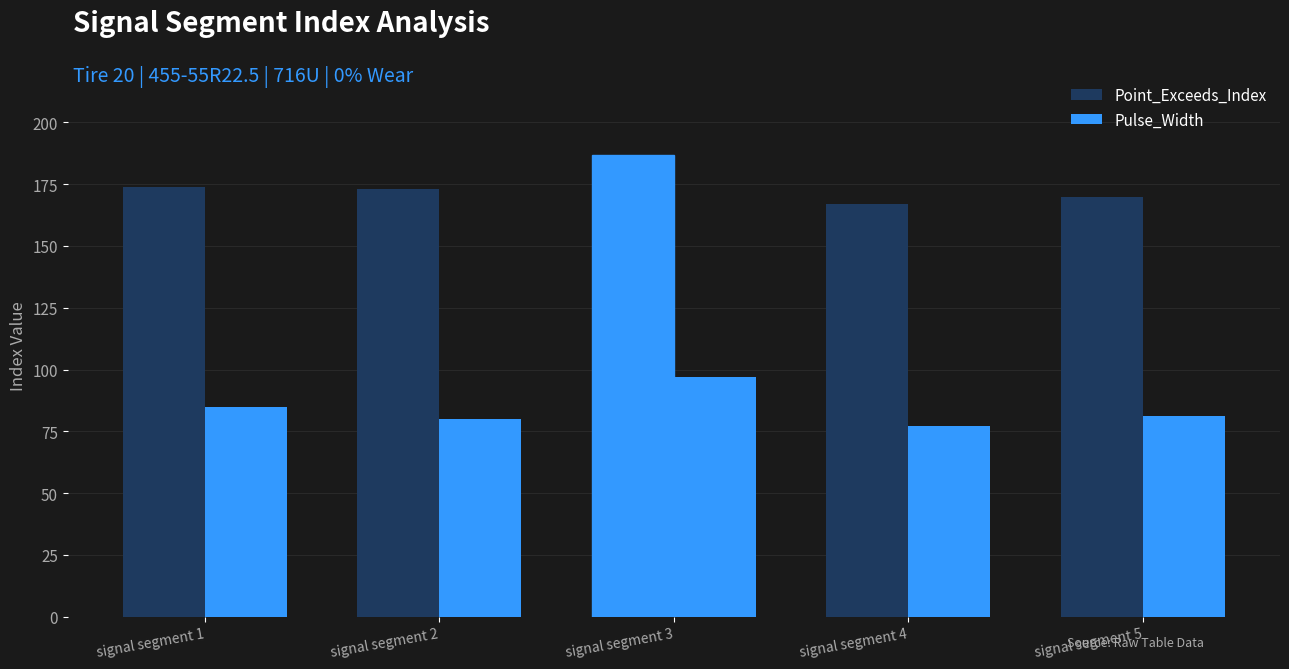

The Point_Exceeds_Index series shows 174 at signal segment 1. True or false?

True